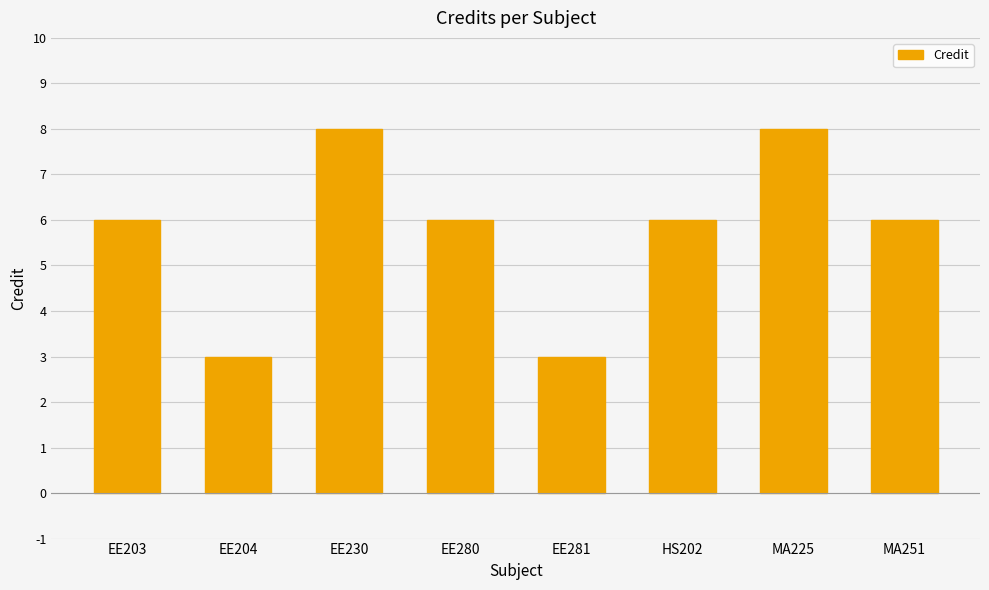

What is the sum of all values?

46